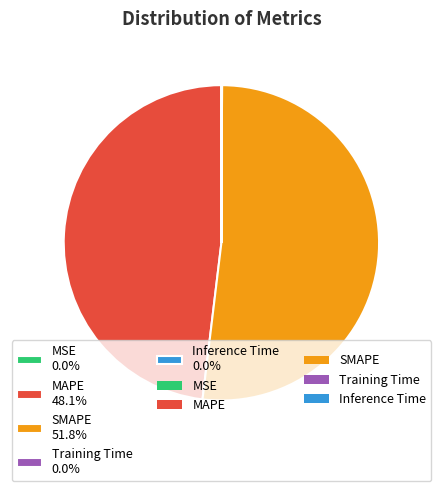

How much of the chart is everything except MAPE 48.1%?

51.9%